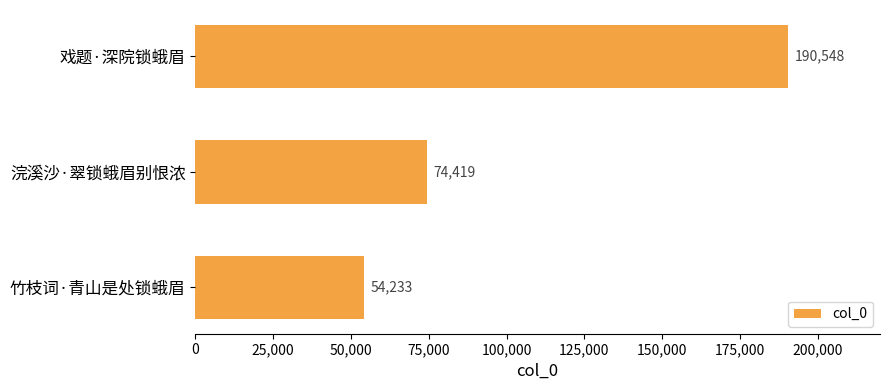

What is the change in value from 浣溪沙·翠锁蛾眉别恨浓 to 竹枝词·青山是处锁蛾眉?

-20186